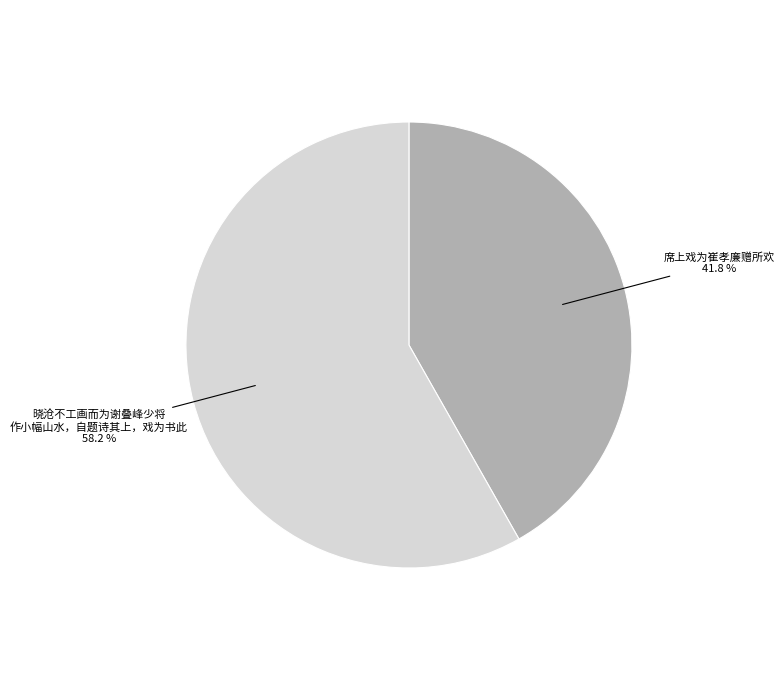

Is there any slice that represents more than half of the pie?

Yes